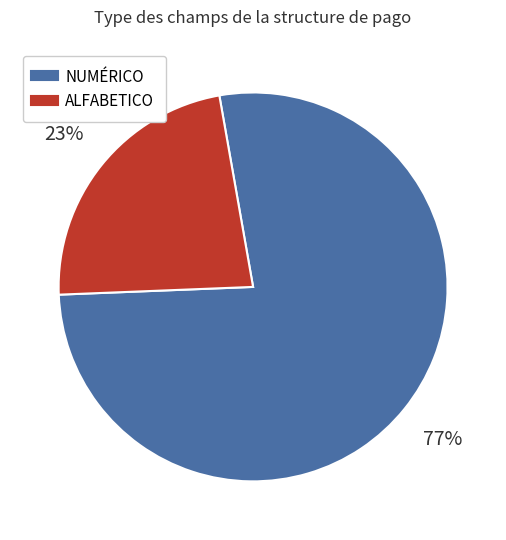

What percentage is the ALFABETICO slice, to the nearest percent?

23%